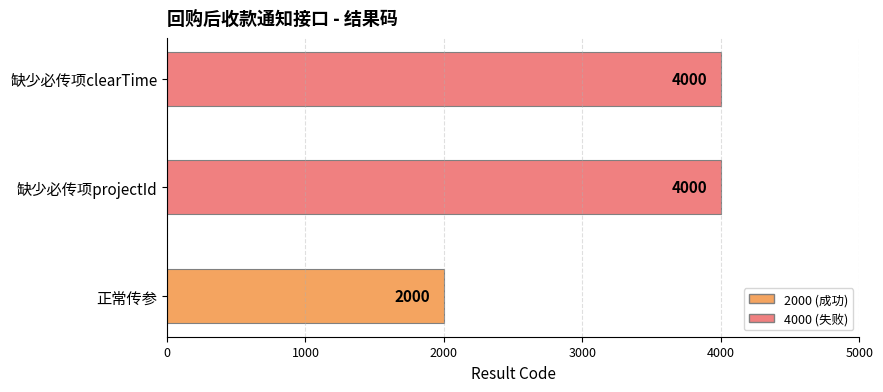

Read the value at 缺少必传项clearTime, to the nearest 10.

4000